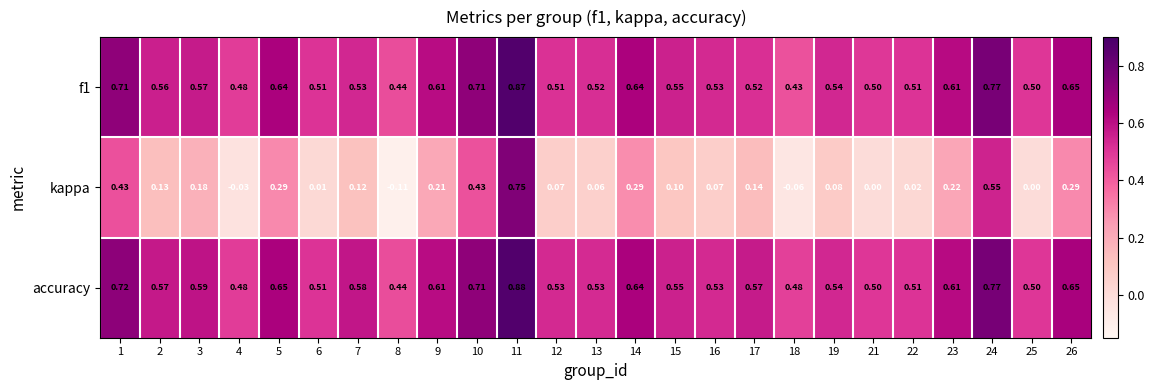

How many data points does each series have?

25